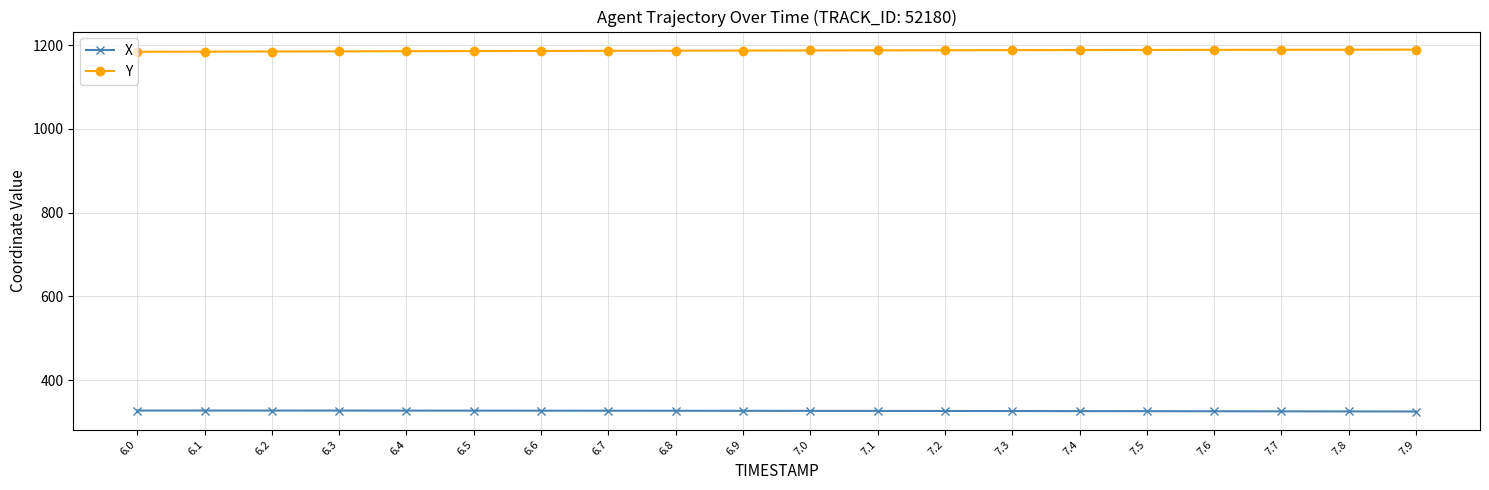

Does the chart have visible grid lines?

Yes